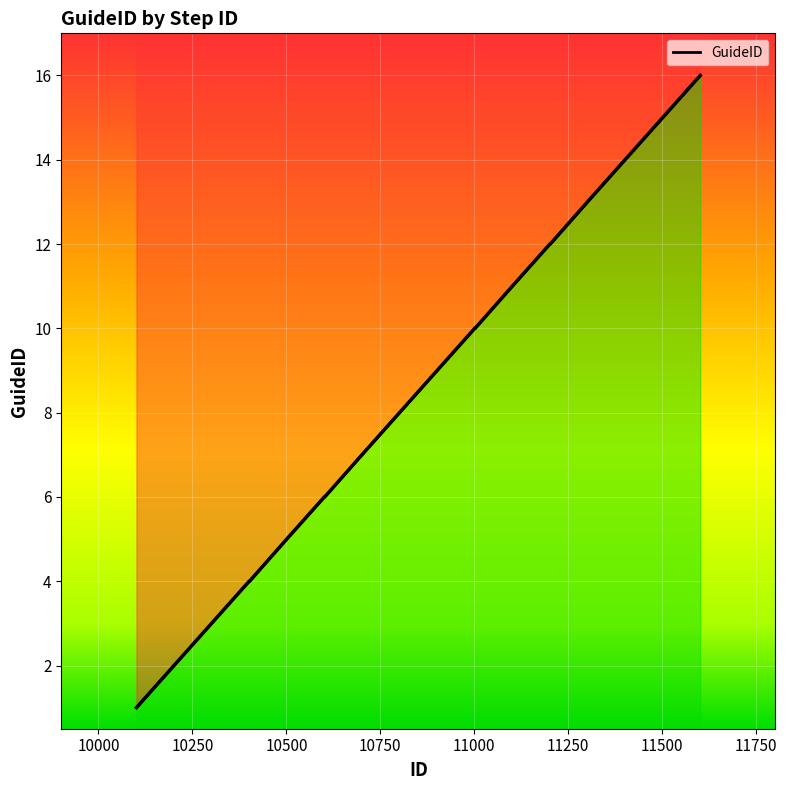

How many categories are shown in the chart?

20